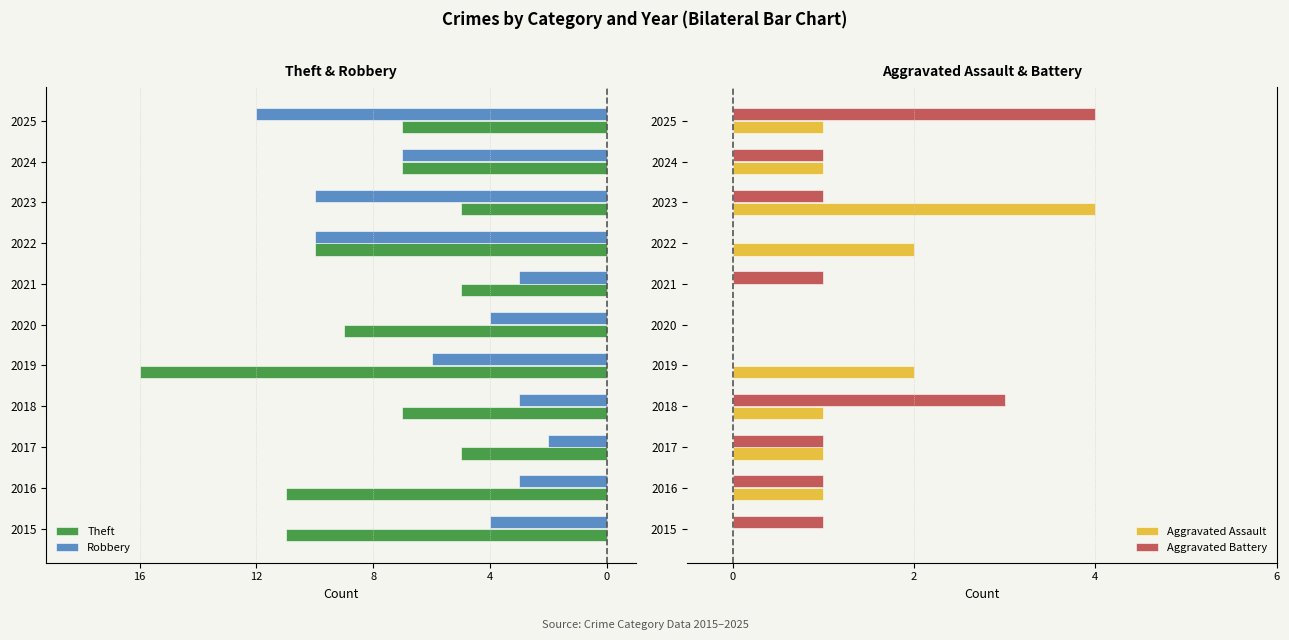

Are the bars horizontal?

Yes